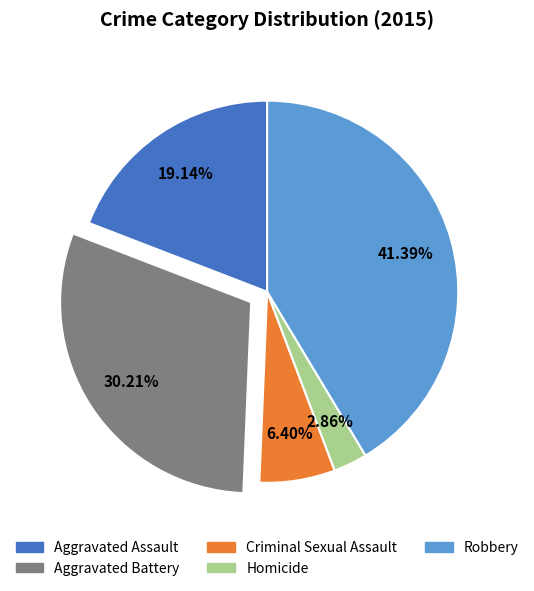

Count the number of slices in the pie.

5